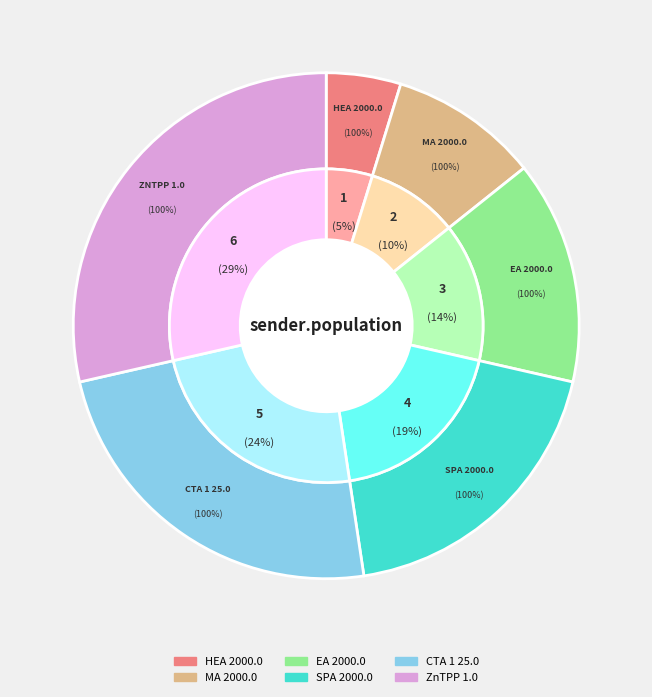

To the nearest percent, what portion does HEA 2000.0 represent?

5%